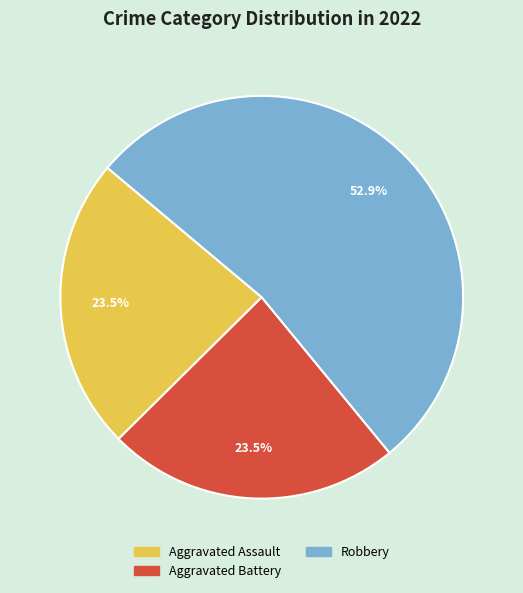

How many segments does this pie chart have?

3